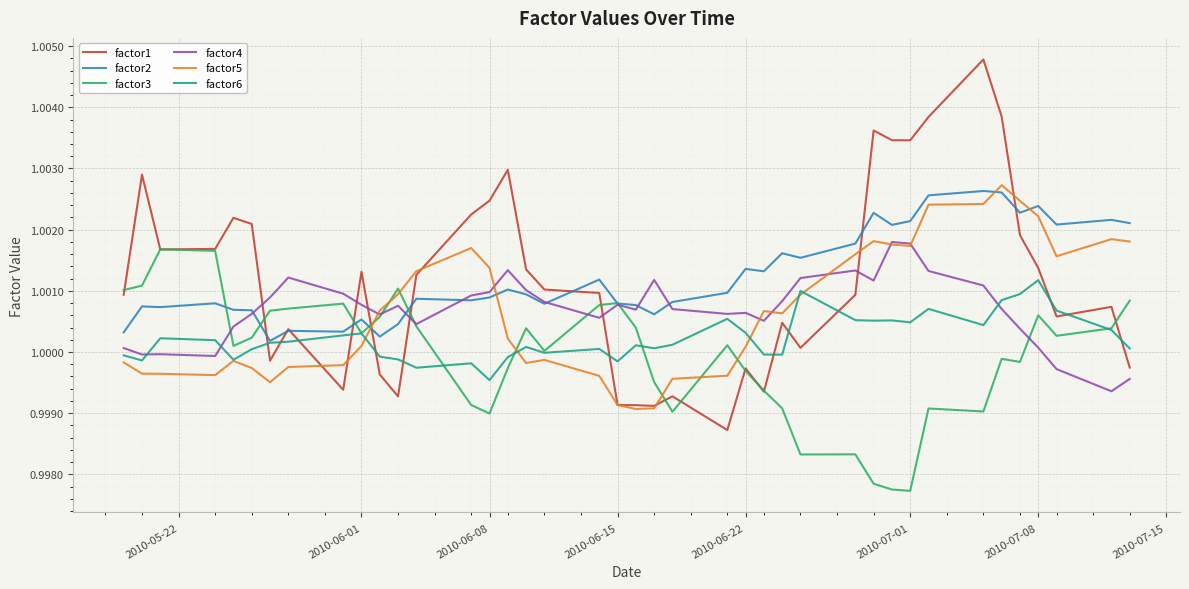

Which series has the widest spread of values?

factor1